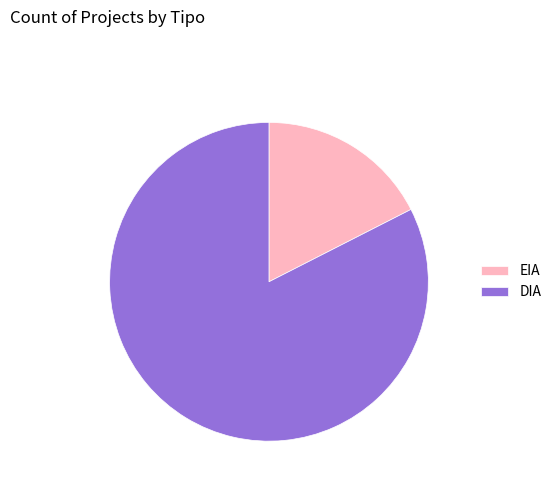

Which category accounts for the majority?

DIA